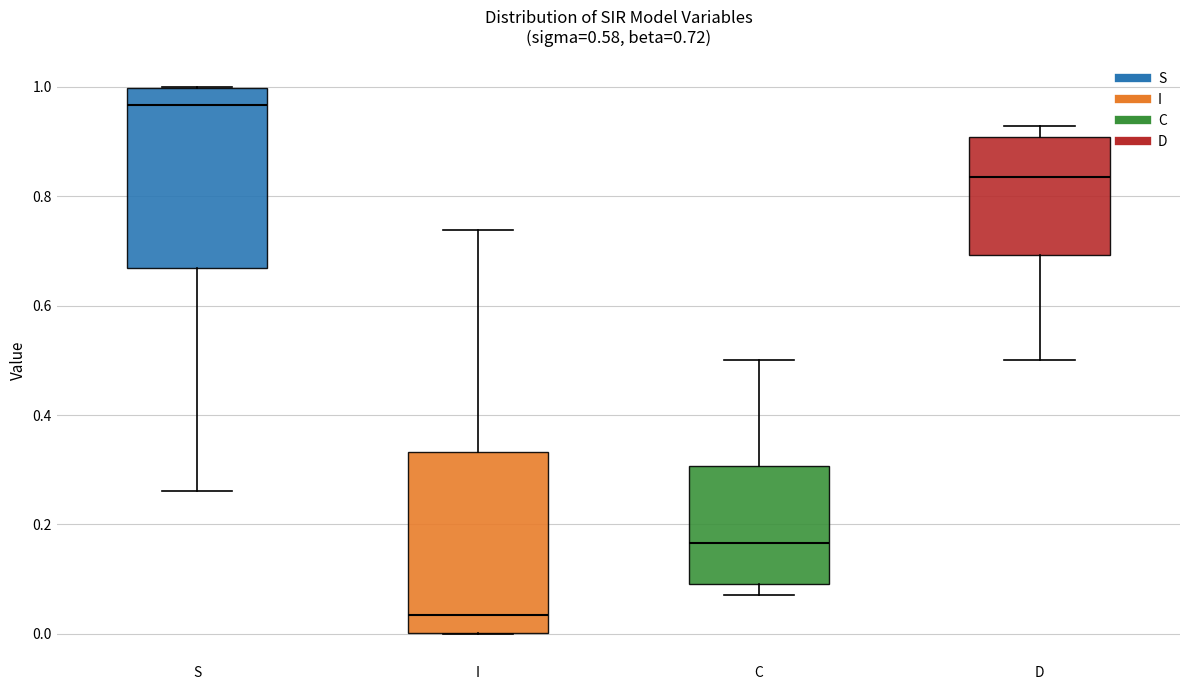

Which box has the lowest median line?

I